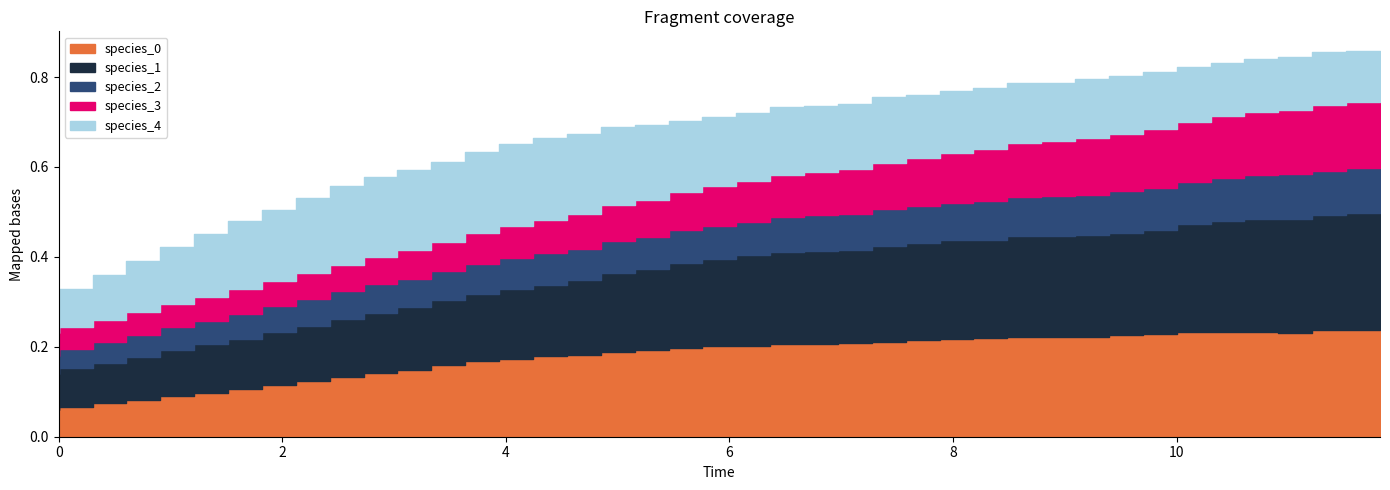

What position from the right is 3.6363636363636367?

28